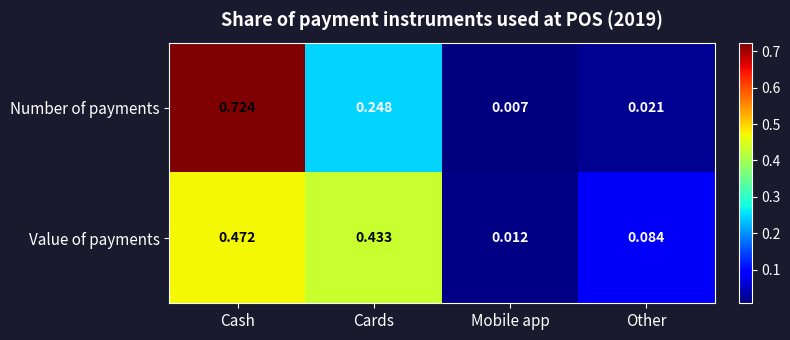

Where is Value of payments nearest to the value 0?

Mobile app